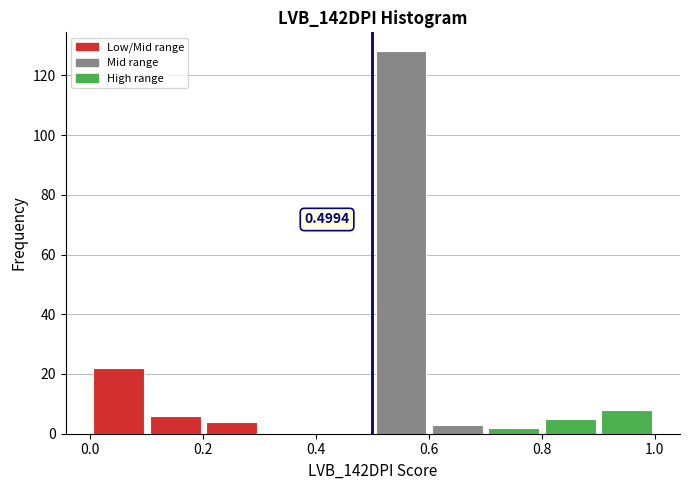

Over which range of the x-axis is the bar tallest?

0.5 to 0.6